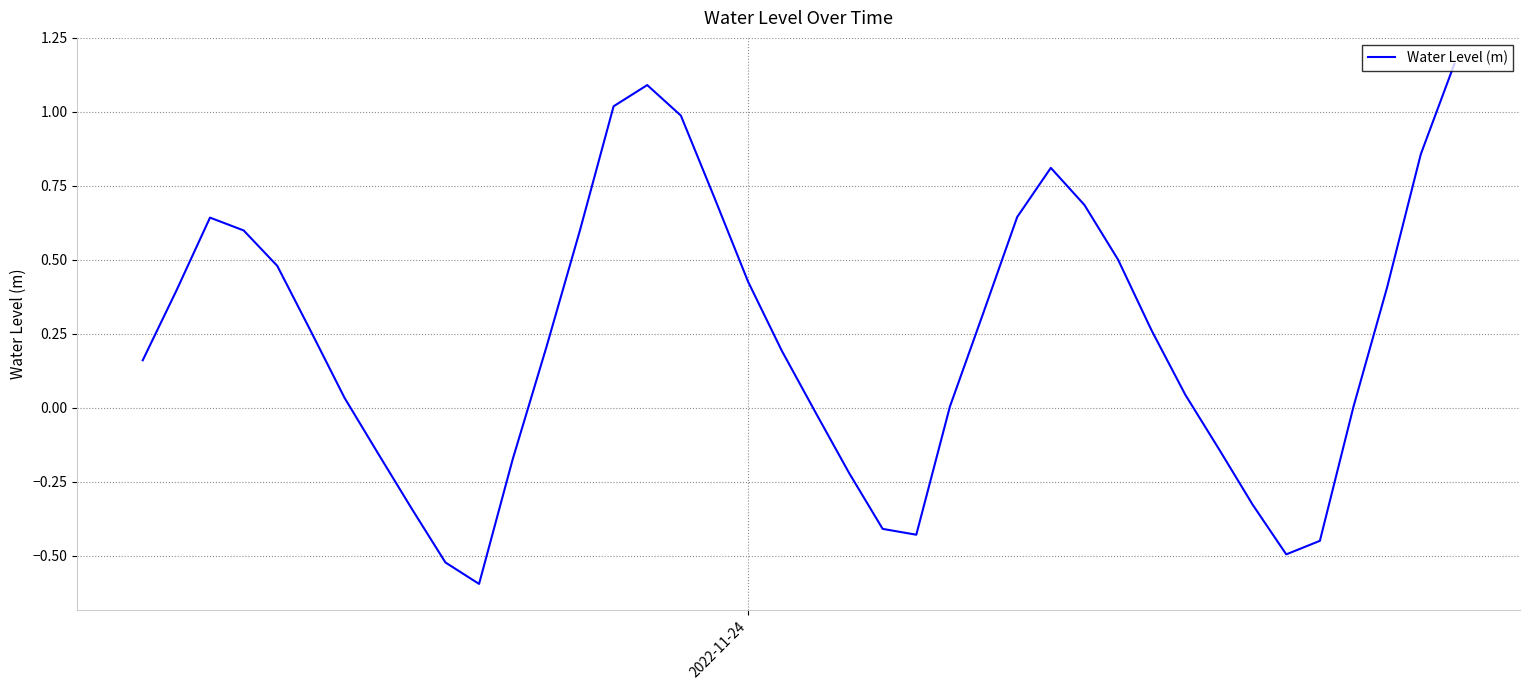

What is the minimum value shown in the chart?

-0.6